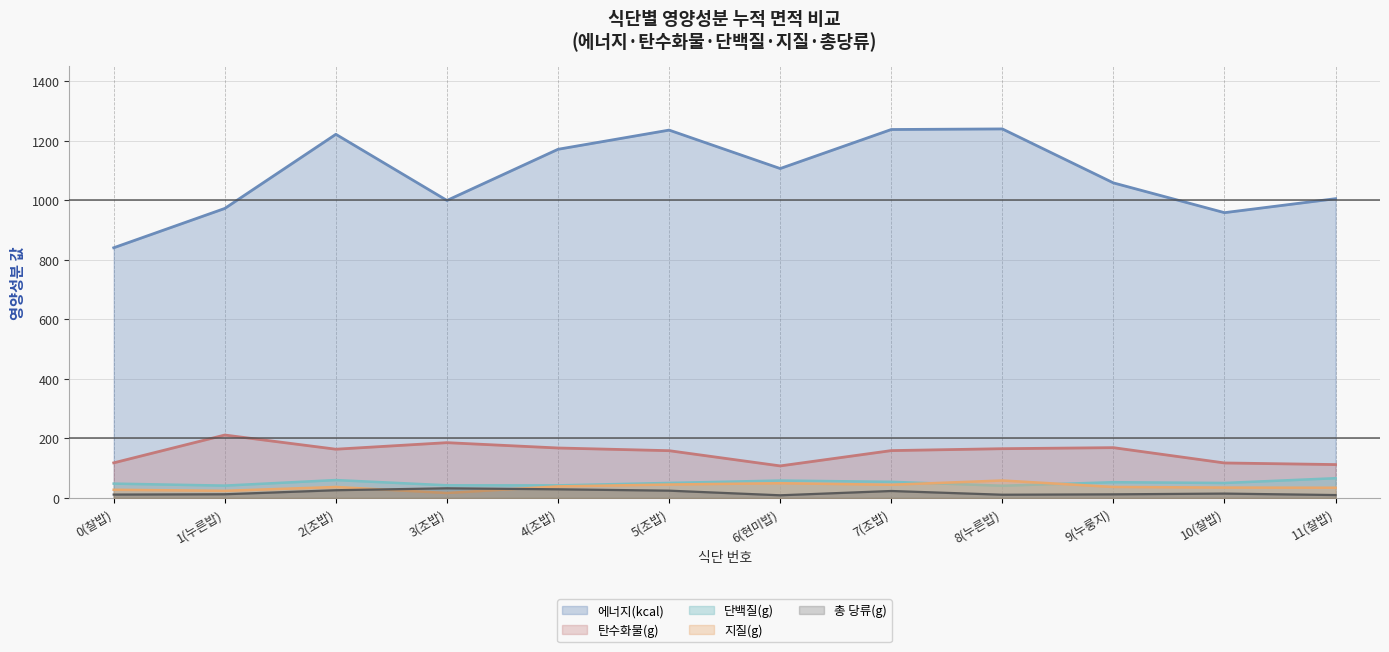

Between 3(조밥) and 4(조밥), which is larger?

4(조밥)